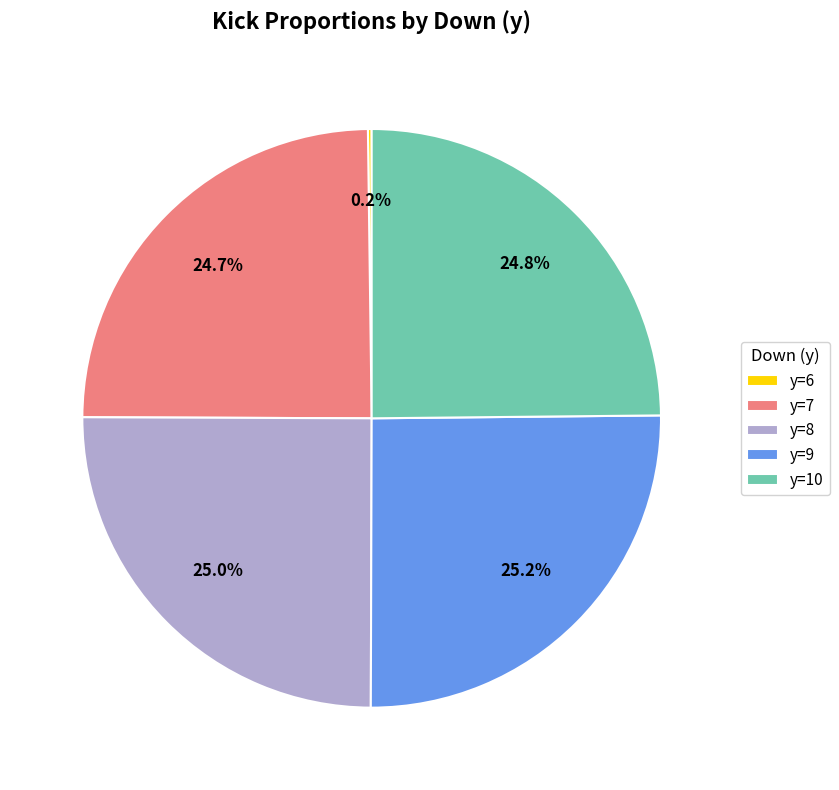

How much of the chart is everything except y=10?

75.2%